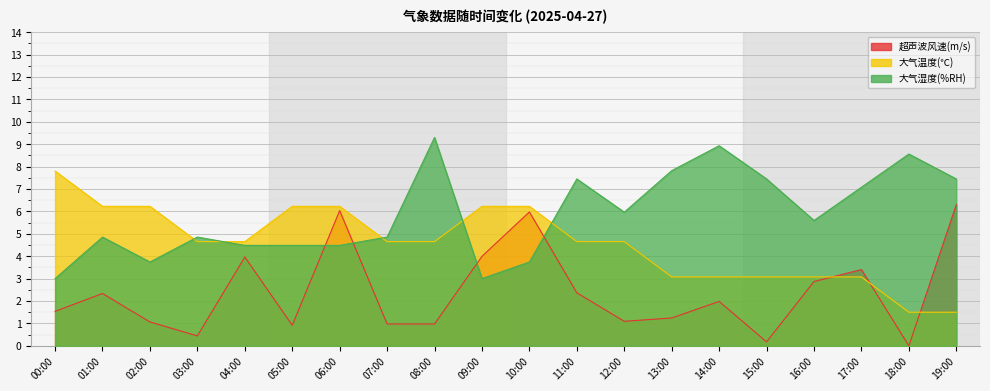

Rank the series at 08:00 from lowest to highest value.

超声波风速(m/s), 大气温度(℃), 大气湿度(%RH)